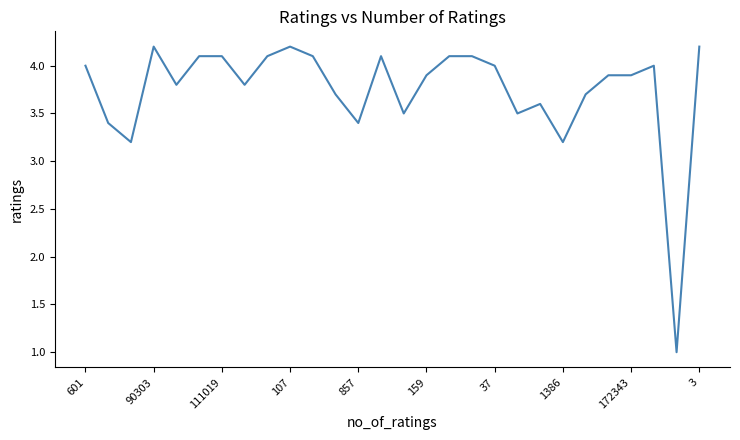

Does the chart display data point markers on the line(s)?

No